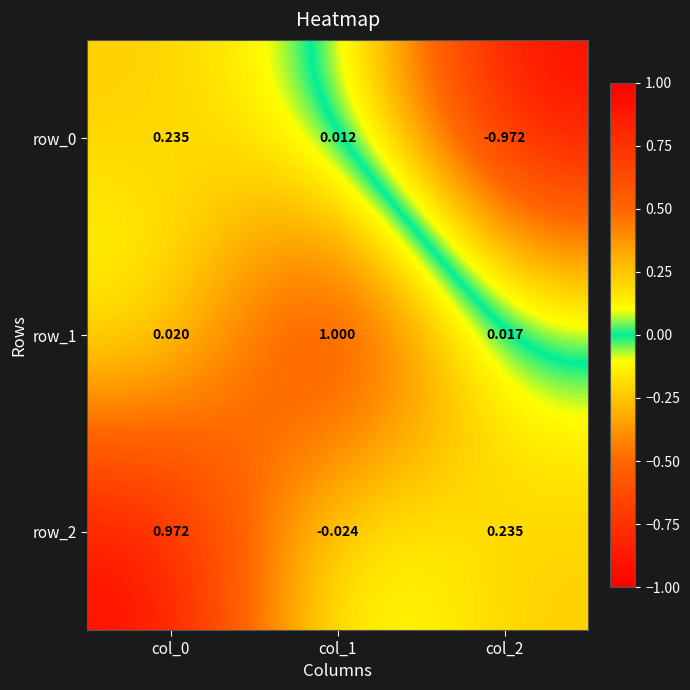

Is the value of row_0 at col_0 greater than the value of row_1 at col_2?

Yes